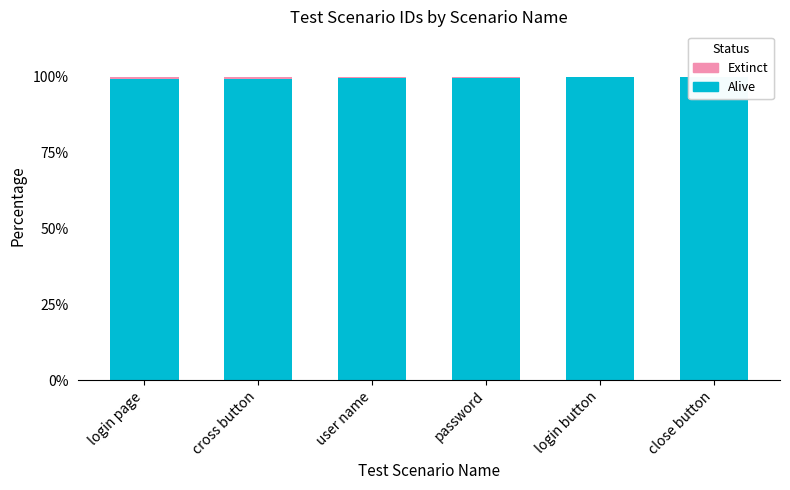

True or false: Alive has a value of 148.9 at close button.

False